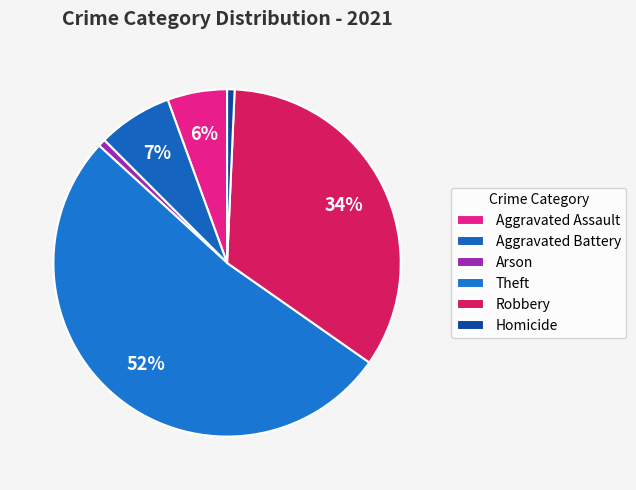

What is the smallest slice in the pie chart?

Arson